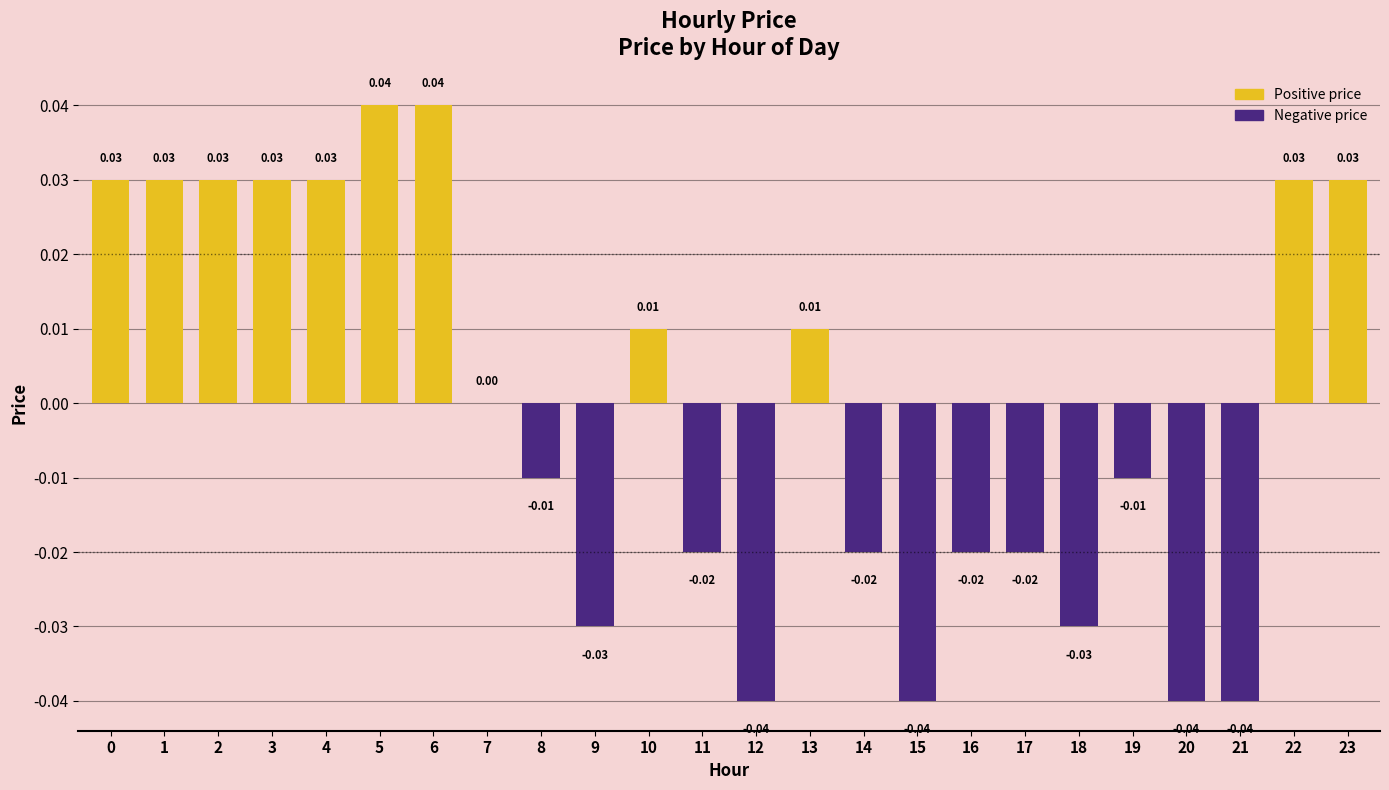

Are the bars grouped side by side (vs. stacked)?

No